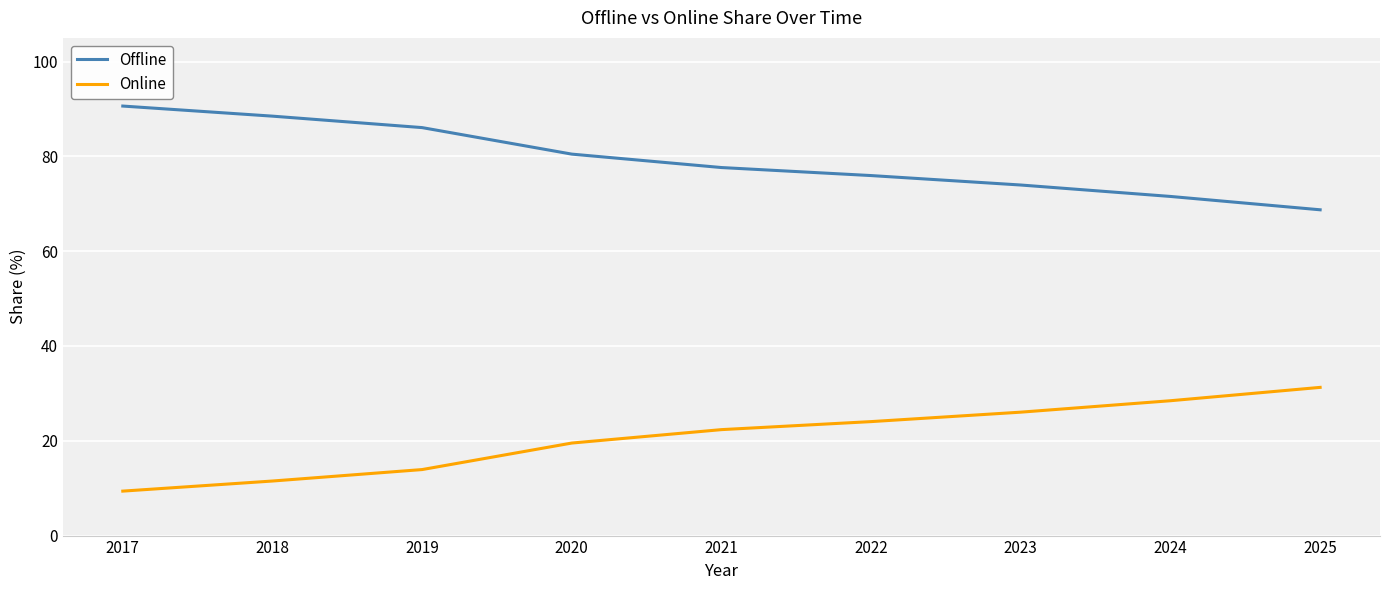

Is this an area chart (filled region under the line)?

No